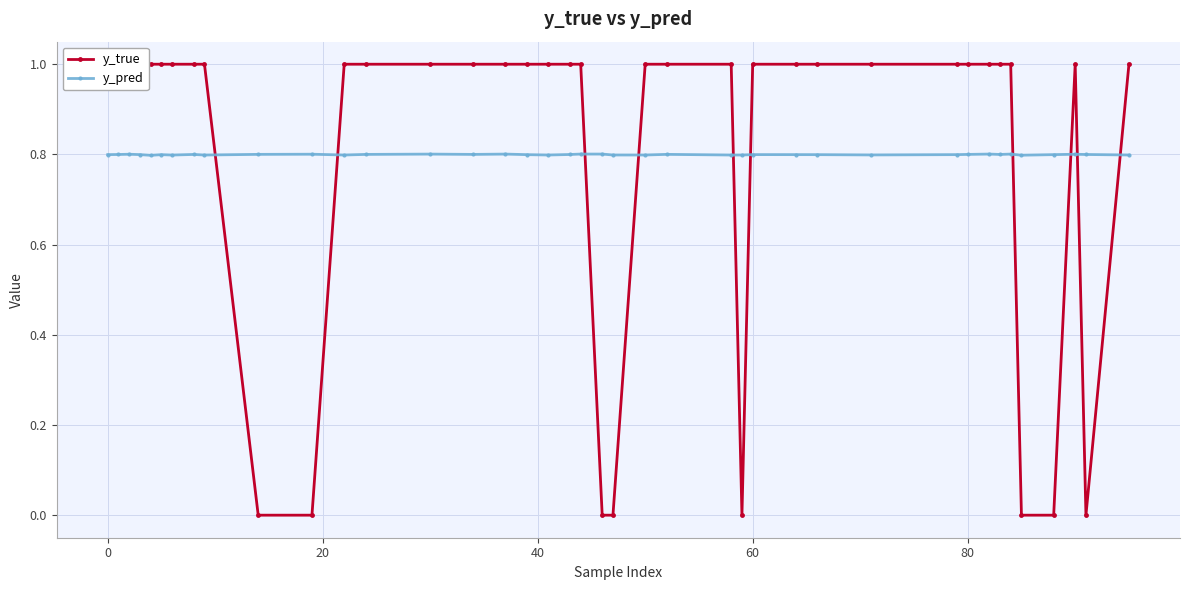

True or false: y_pred and y_true cross at least once.

True